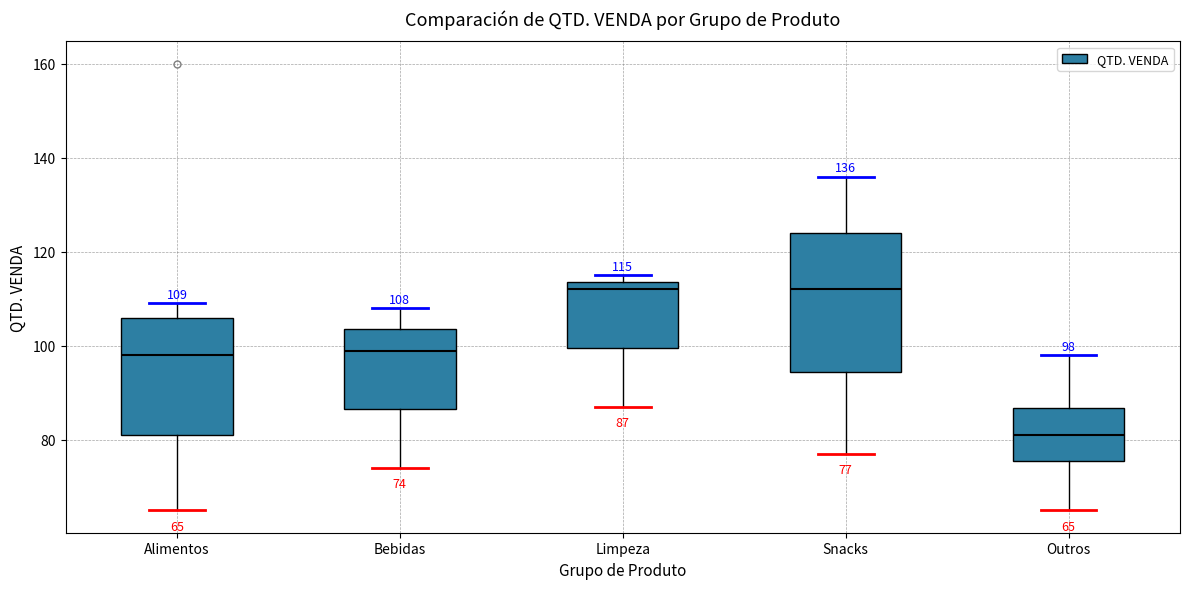

Which box is the tallest, from its lower edge to its upper edge?

Snacks